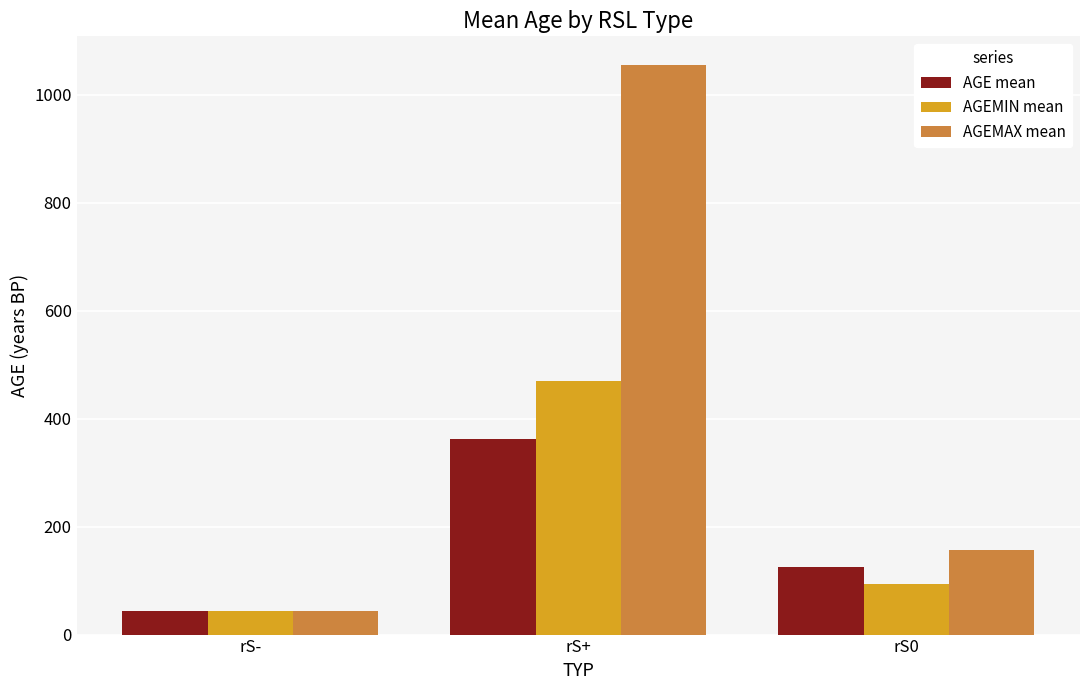

What is the average value of the AGEMIN mean series?

202.7